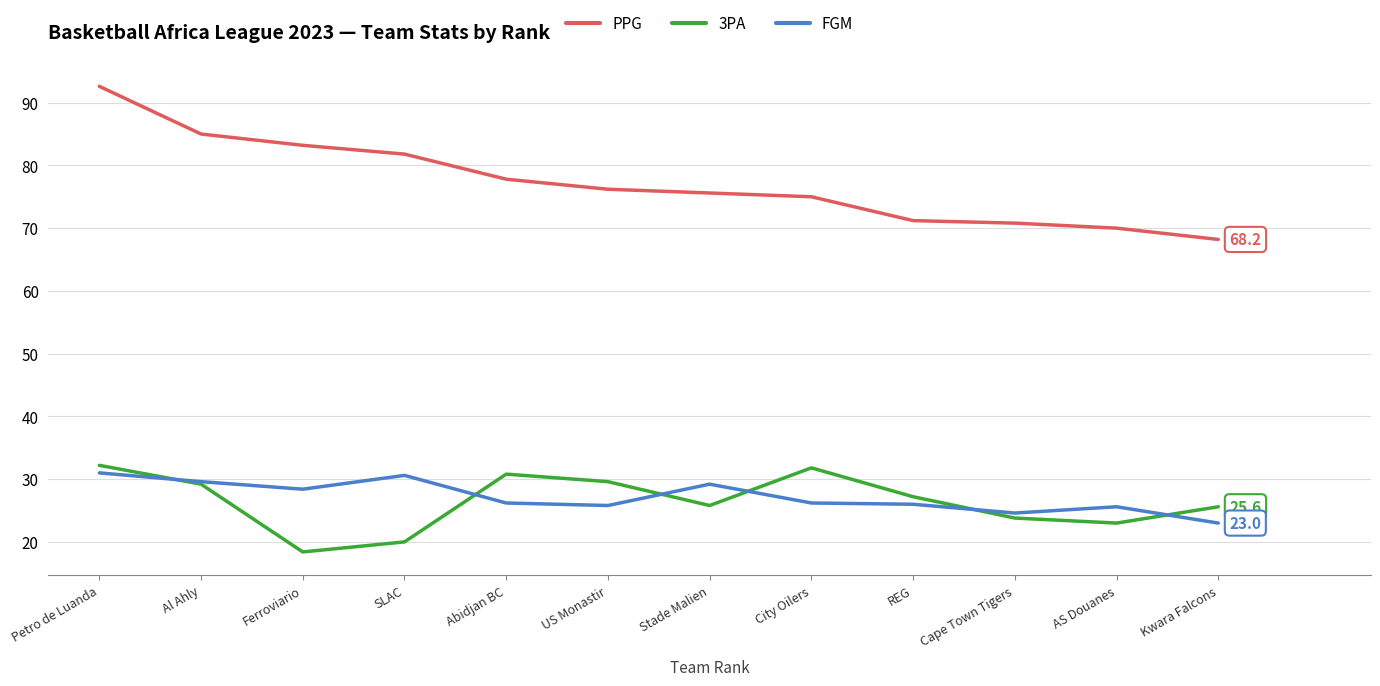

Does the chart have visible grid lines?

Yes